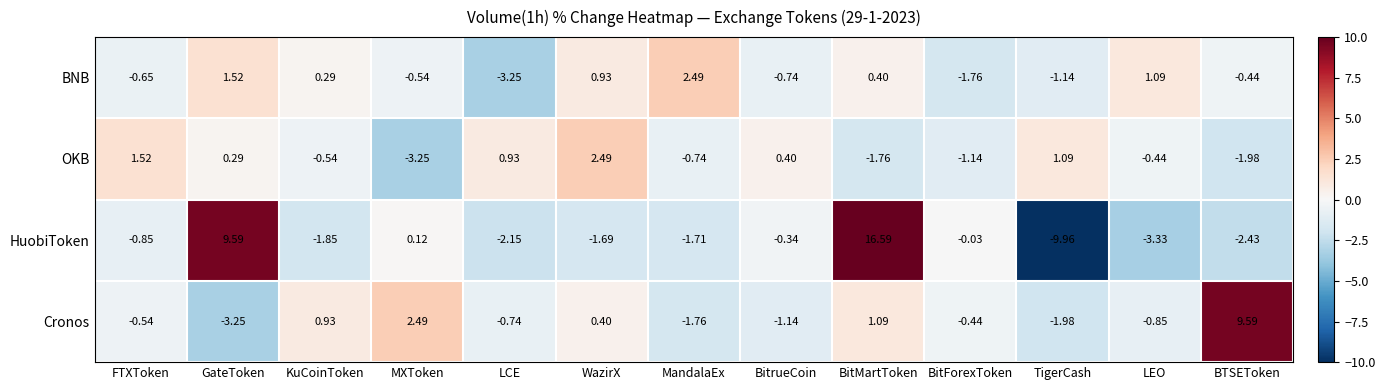

Rank the series by their average value, from highest to lowest.

Cronos, HuobiToken, BNB, OKB